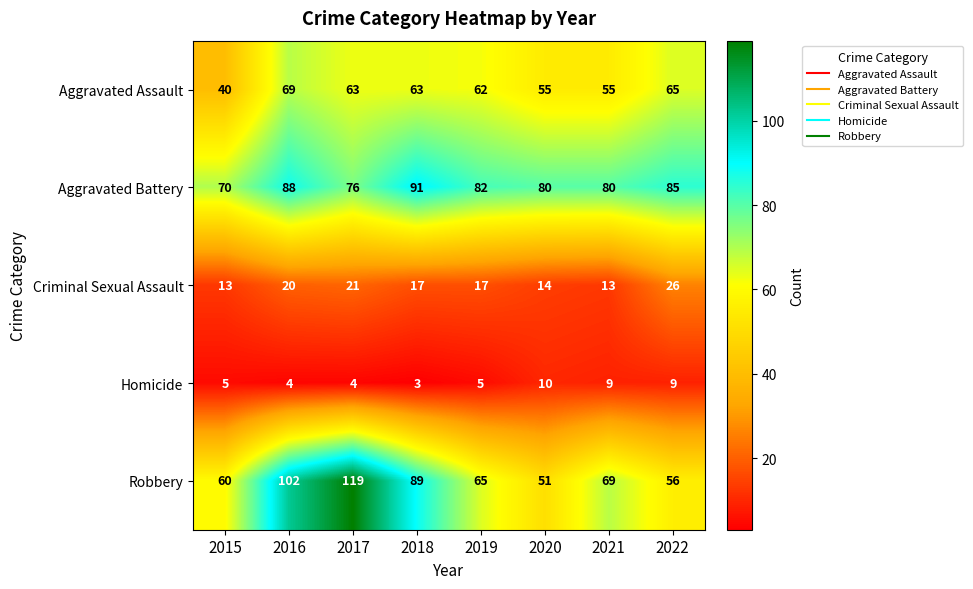

What is the difference between the highest and lowest values at 2015?

65